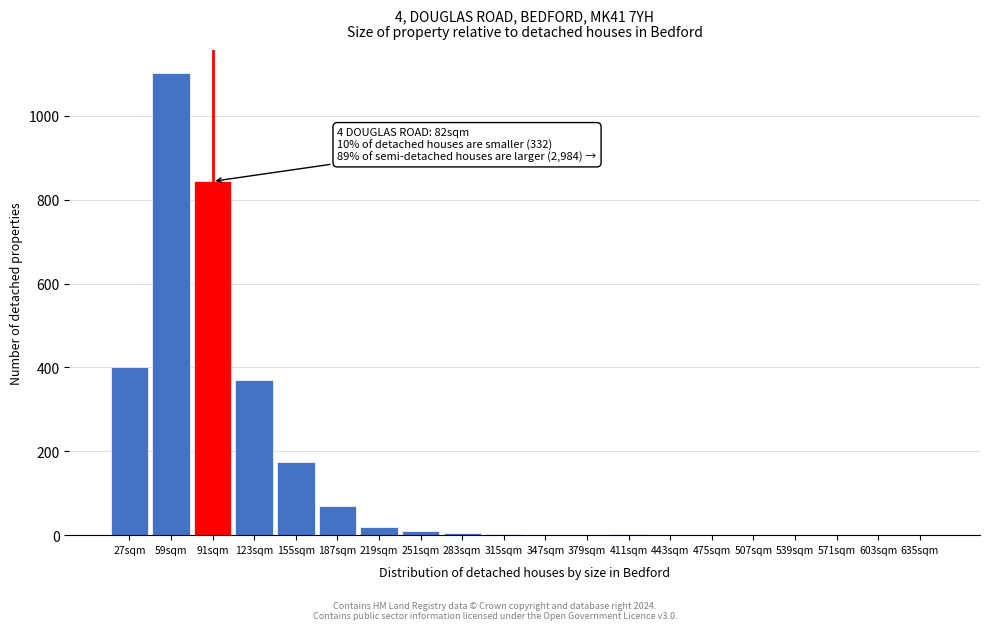

Which has a higher value, 379sqm or 187sqm?

187sqm